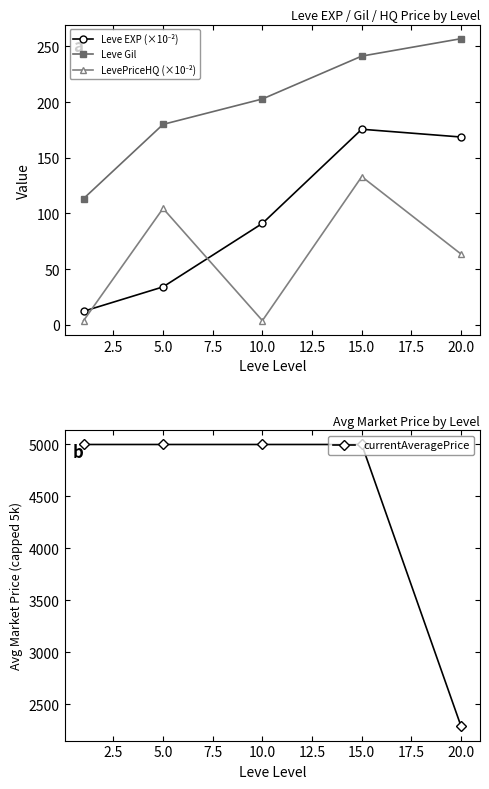

Is it true that Leve Gil equals 241.3 at 15.0?

True